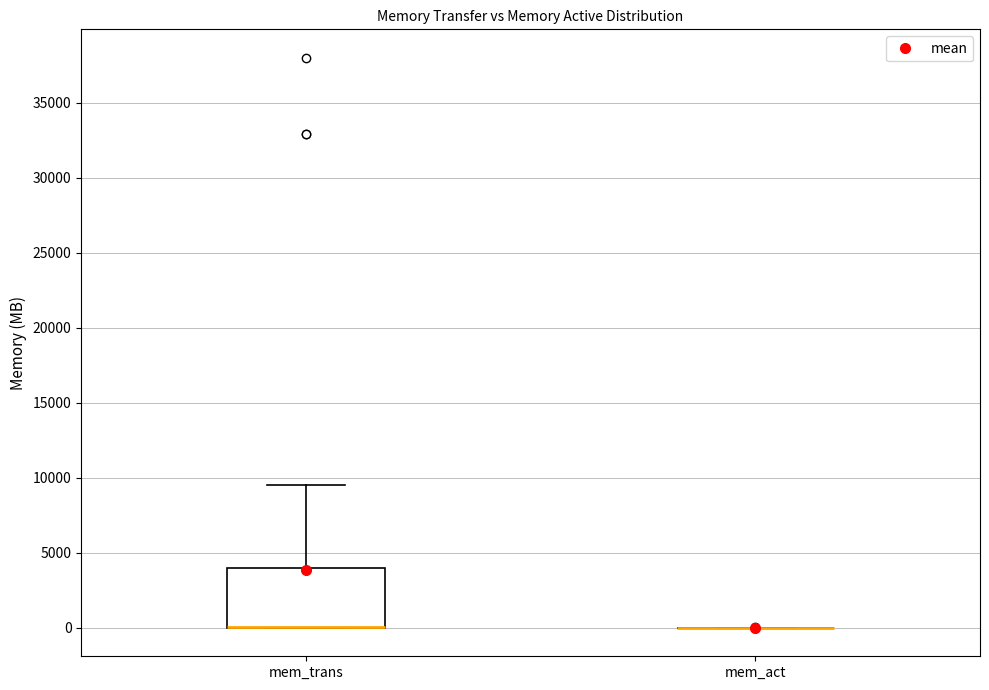

Which box is the tallest, from its lower edge to its upper edge?

mem_trans